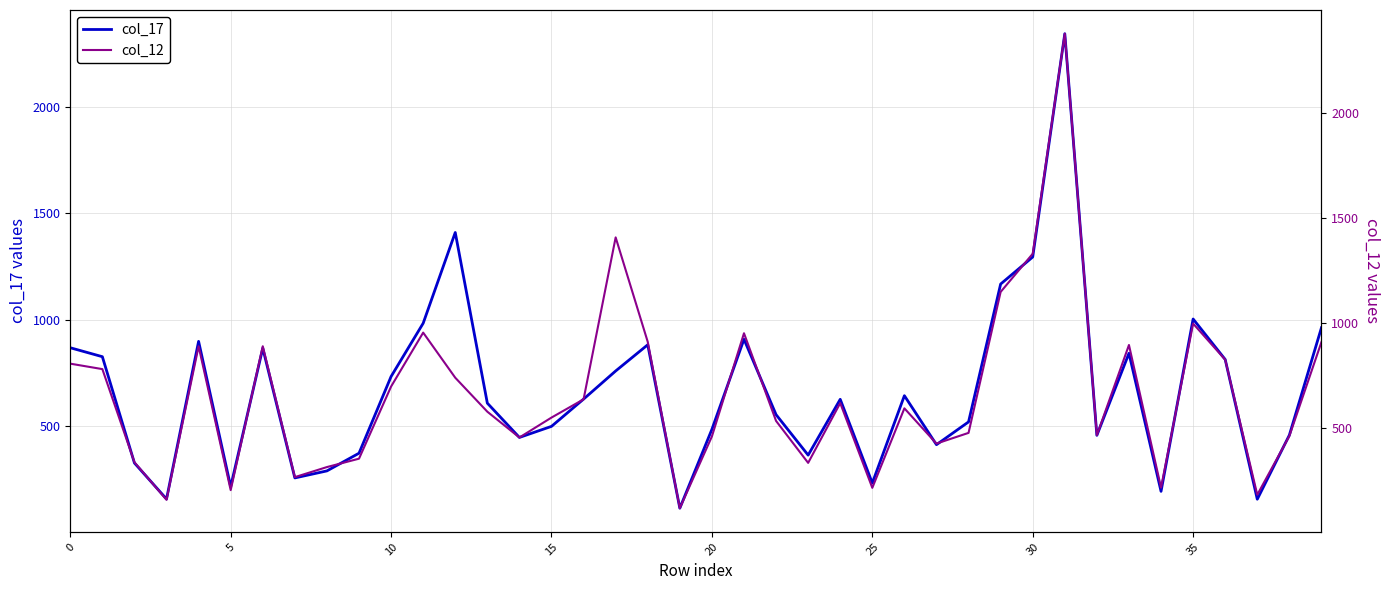

Is it true that col_12 equals 162 at 15?

False